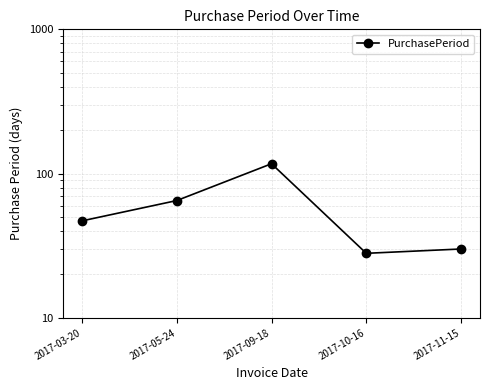

At which category does the data reach its first local valley?

2017-10-16